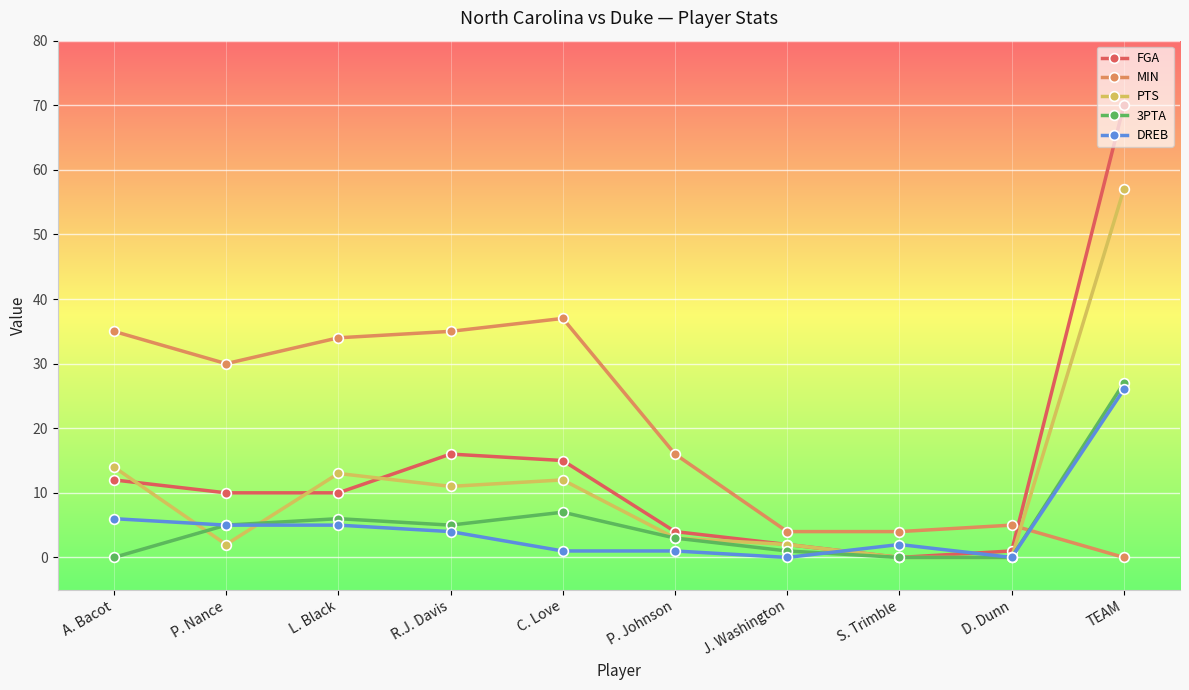

Where do PTS and 3PTA first cross each other?

A. Bacot and P. Nance